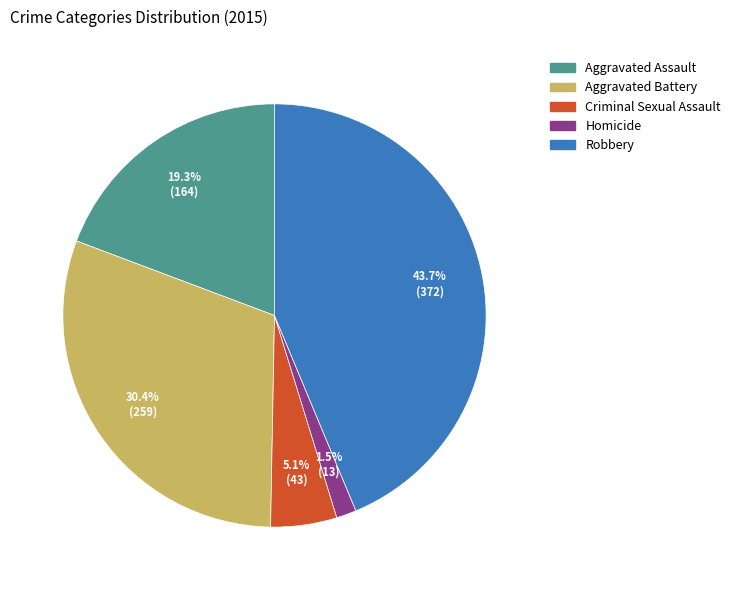

True or false: Homicide accounts for 15% of the total.

False